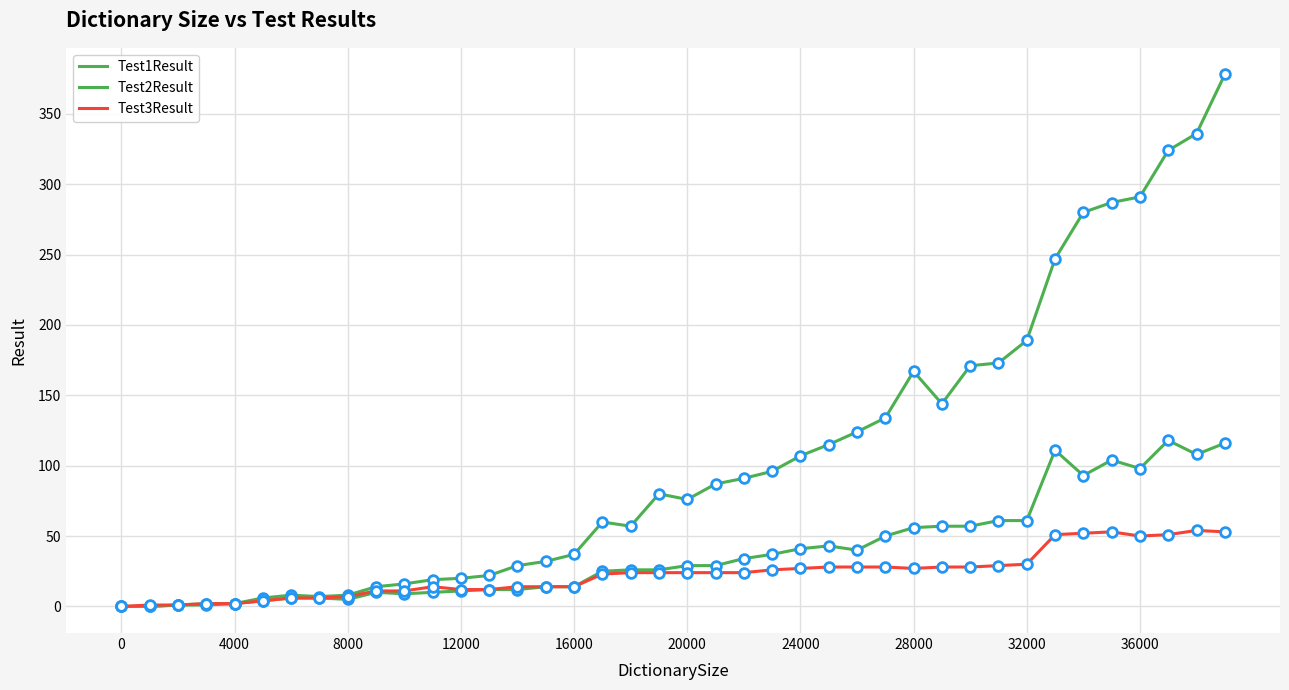

Does the chart display data point markers on the line(s)?

No